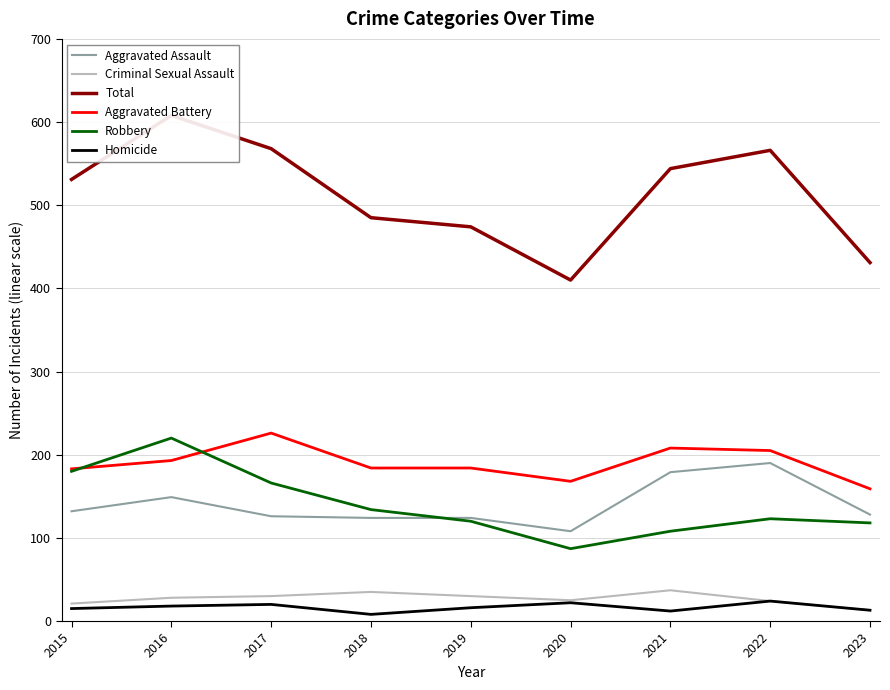

Where is Criminal Sexual Assault nearest to the value 25?

2020